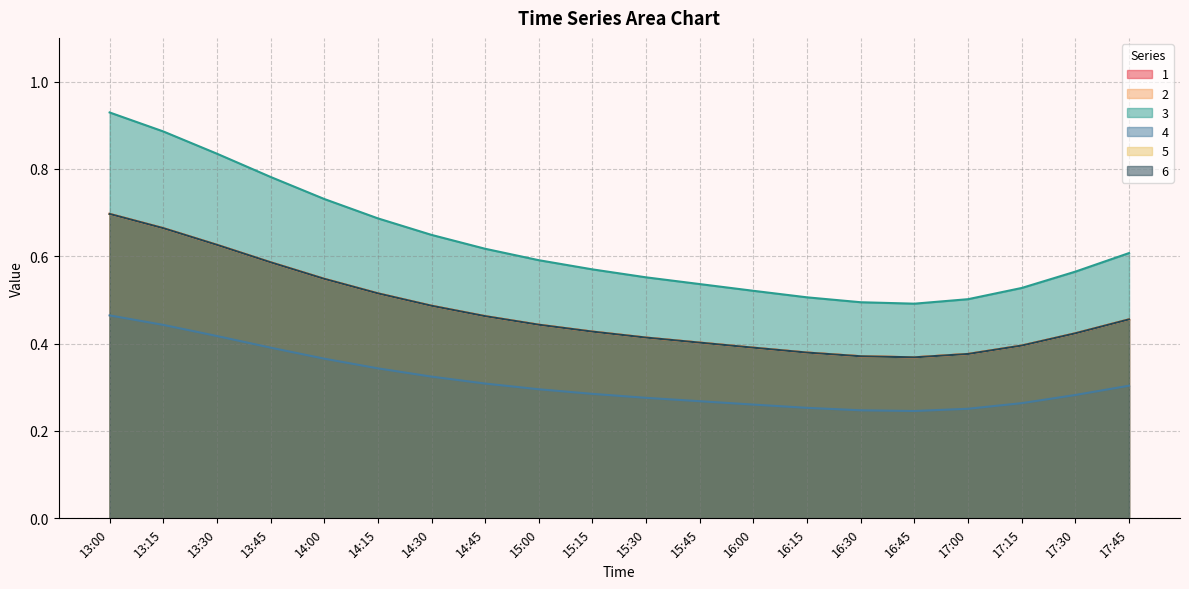

At 17:30, list the series in order from largest to smallest.

3, 1, 2, 5, 6, 4